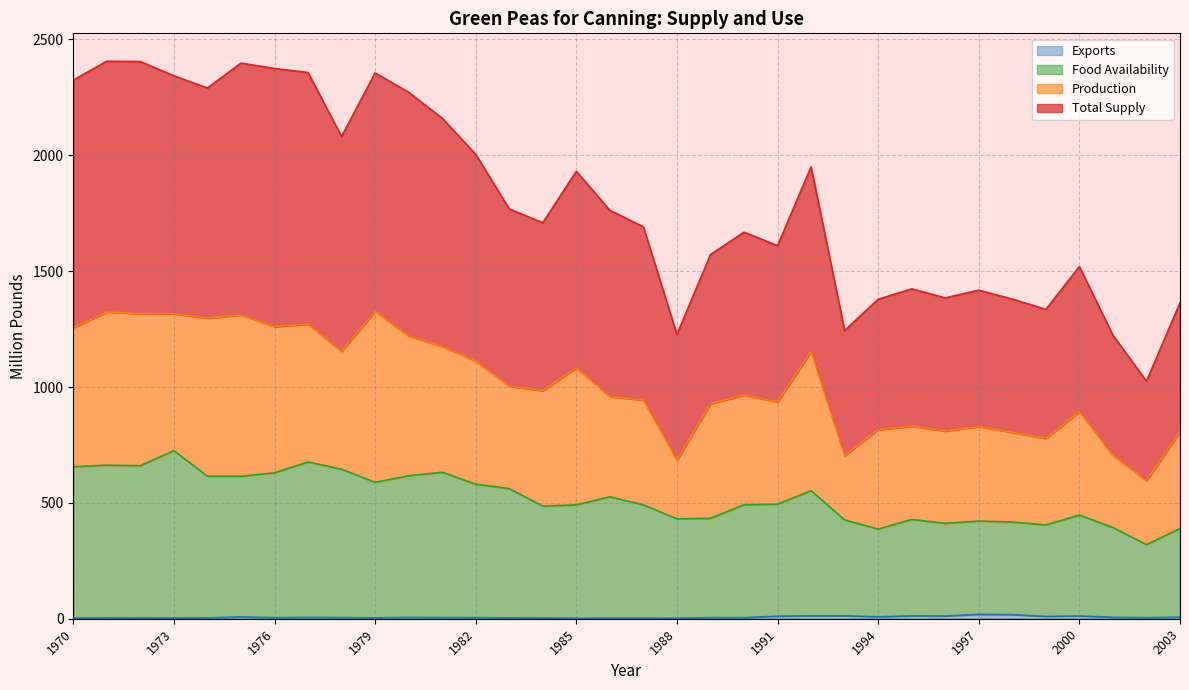

What is the difference between the maximum and second lowest values in the Food Availability series?

338.5